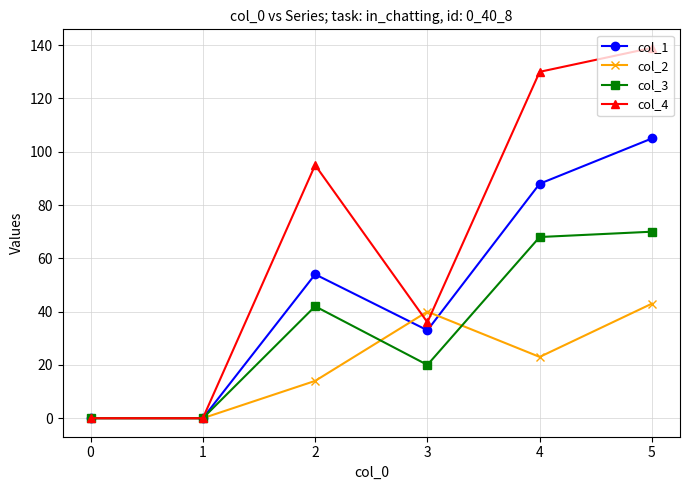

Which series has the widest spread of values?

col_4